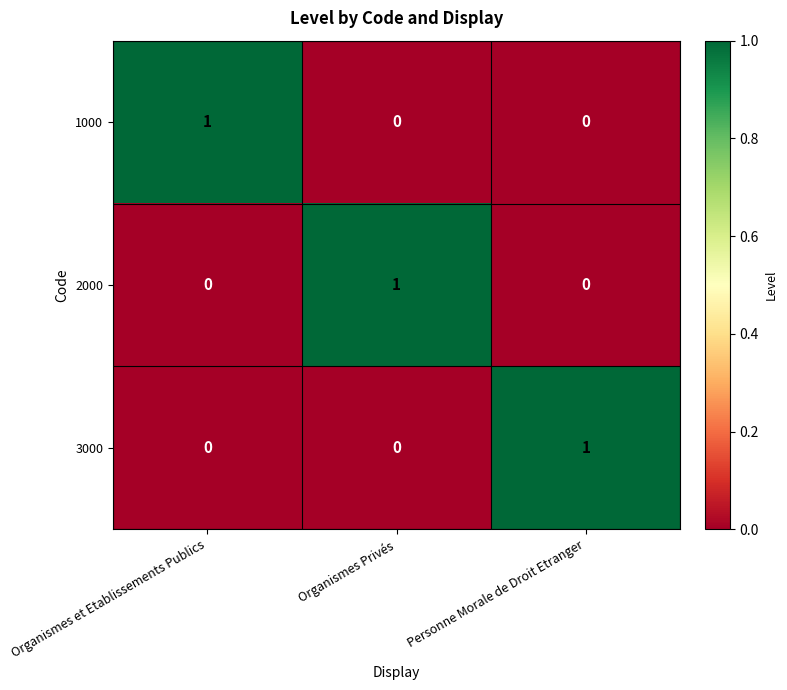

How many 2000 values are between 0 and 1?

3